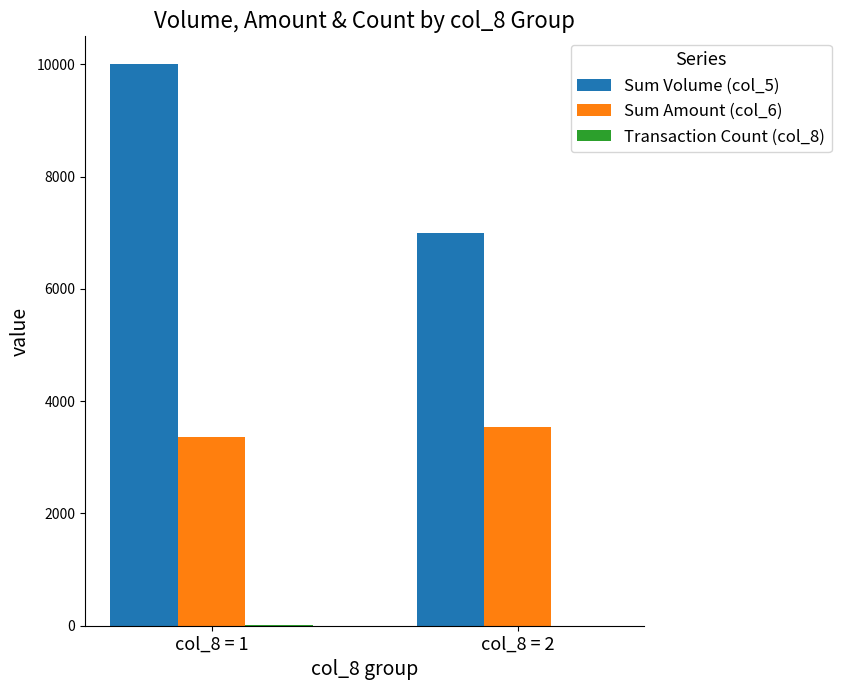

At which category is the sum across all series the highest?

col_8 = 1